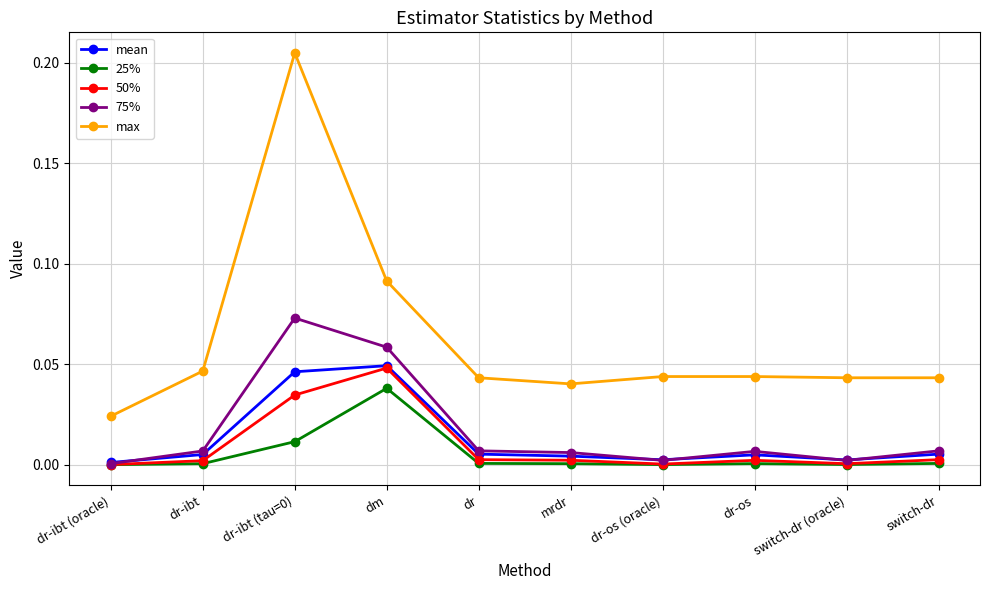

Which series has the largest total across all categories?

max